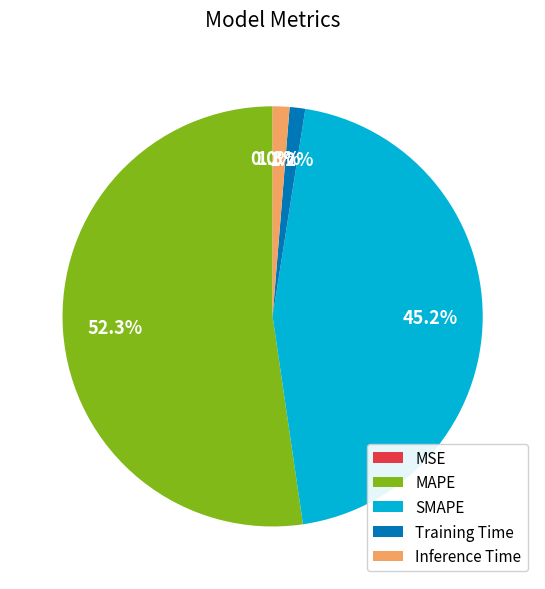

Is it true that Inference Time is 1% of the pie?

True